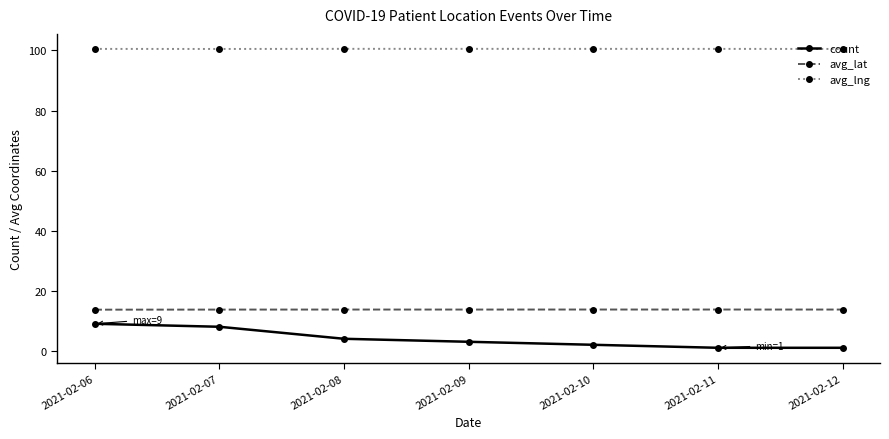

Which series has the largest range (max minus min)?

count